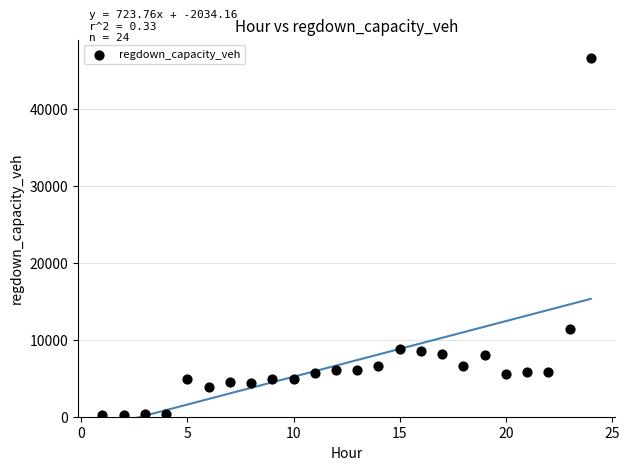

What is the range of X values (max minus min)?

23.0